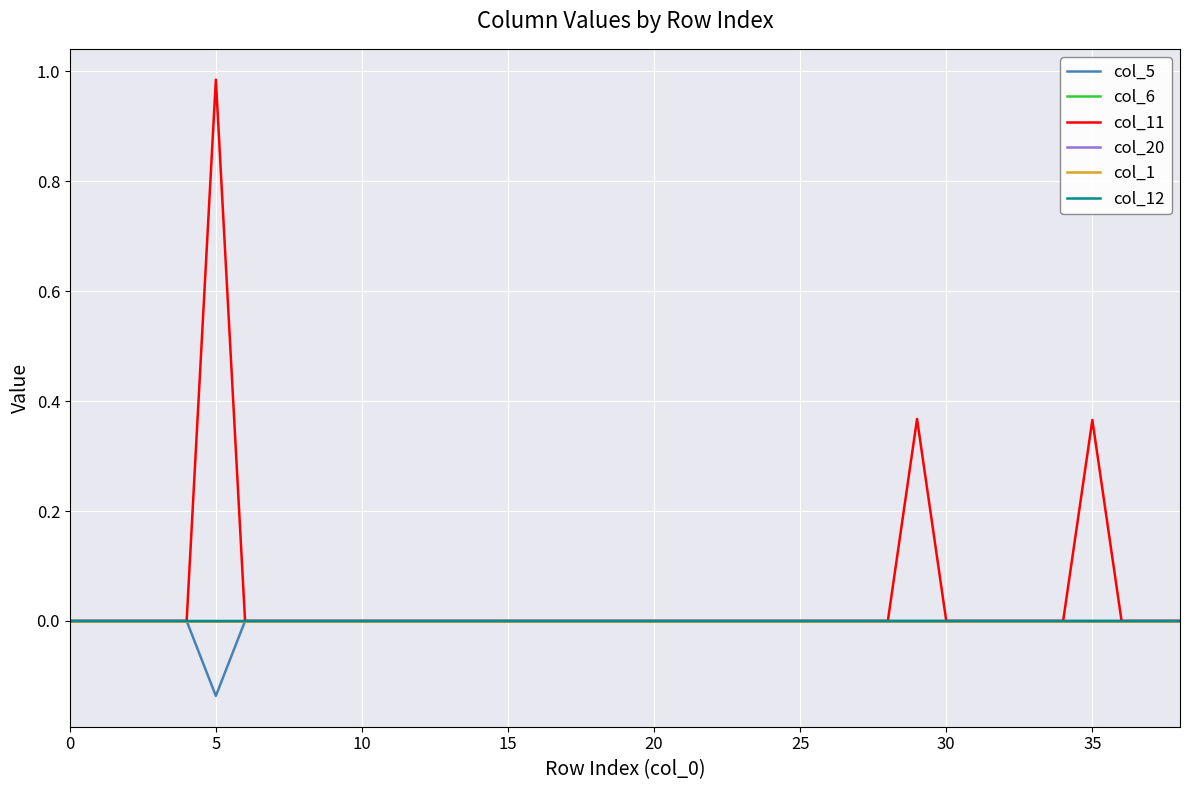

Is this an area chart (filled region under the line)?

No